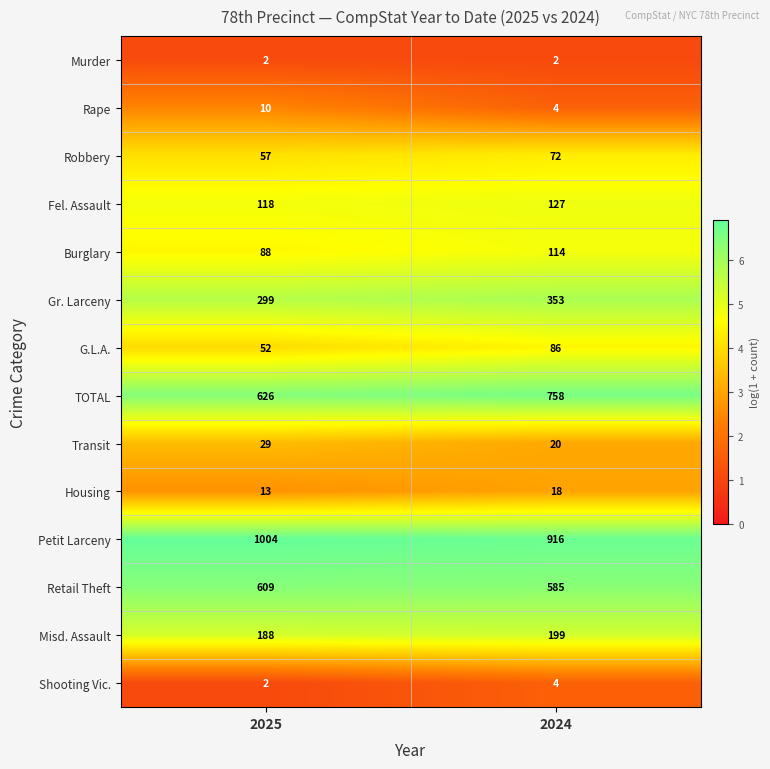

What value does the Housing series have at 2025?

13